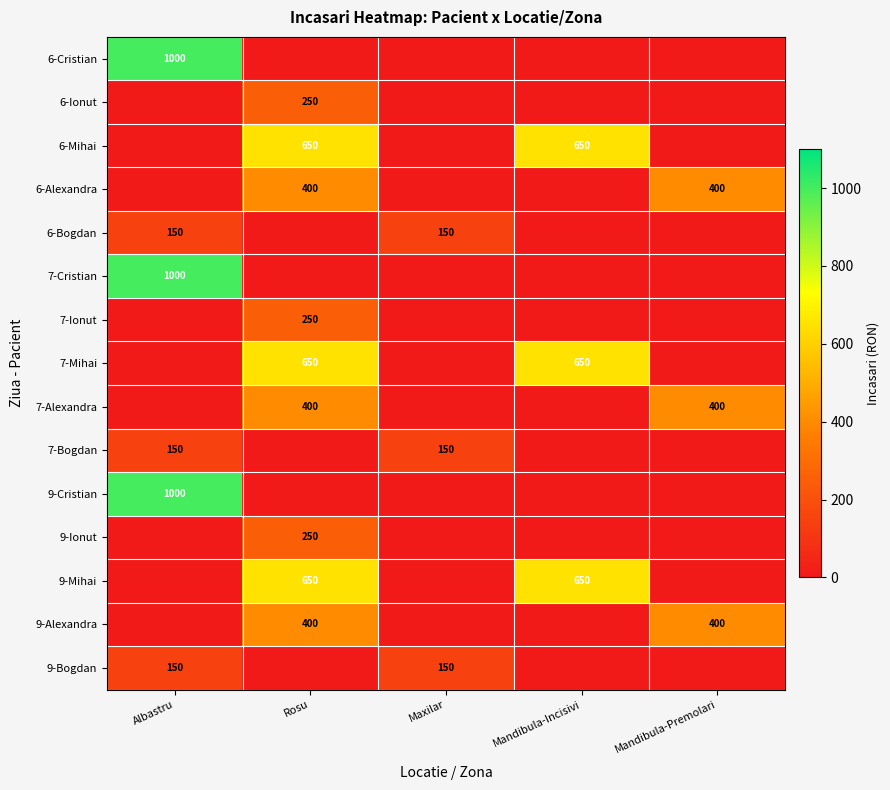

The value of 6-Bogdan at Albastru is 37. True or false?

False